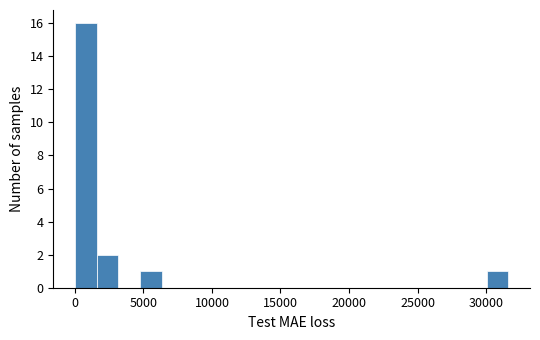

Around what value on the x-axis is the tallest bar? Give the approximate position of its centre, as read against the axis.

1000